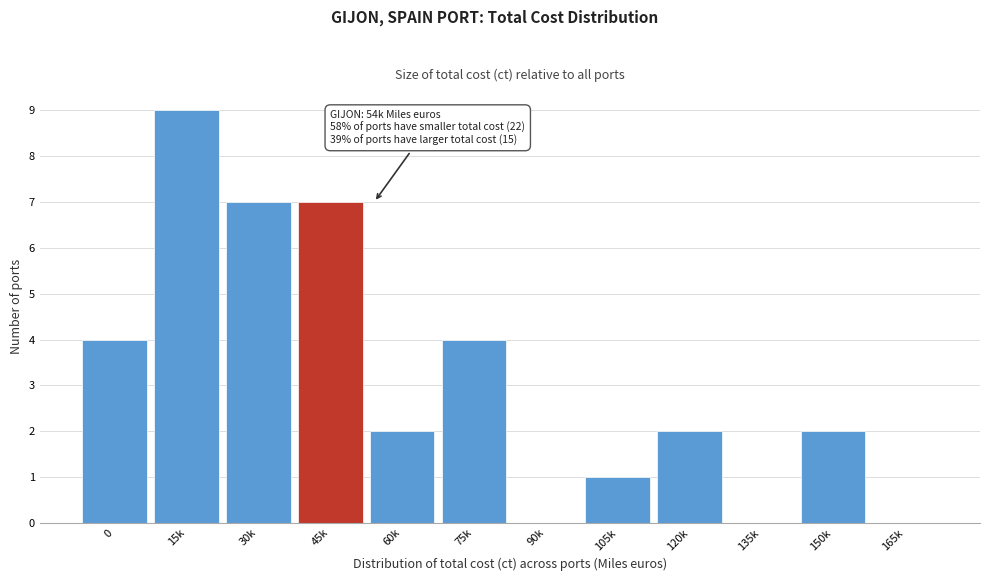

Reading left to right, transcribe all the data shown in this chart.

0=4	15k=9	30k=7	45k=7	60k=2	75k=4	90k=0	105k=1	120k=2	135k=0	150k=2	165k=0